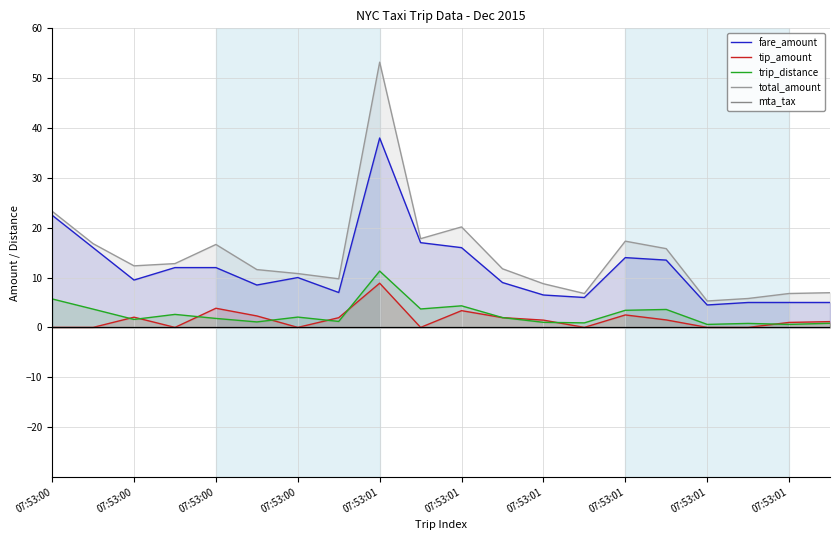

What is the maximum value for tip_amount?

8.9